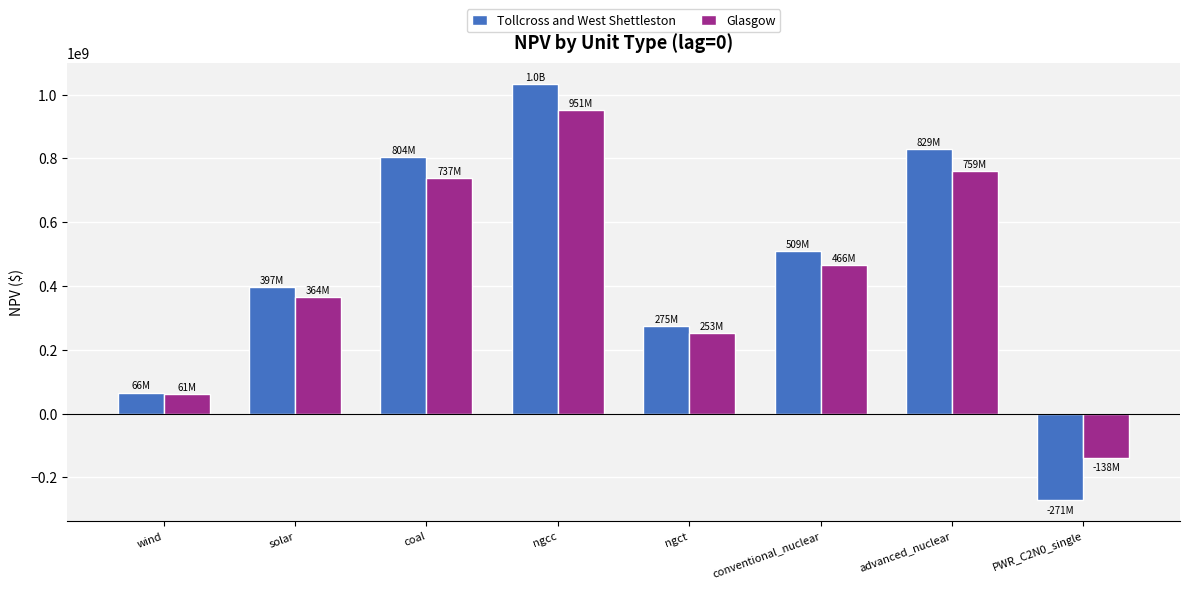

Which series changed the most between wind and solar?

Tollcross and West Shettleston